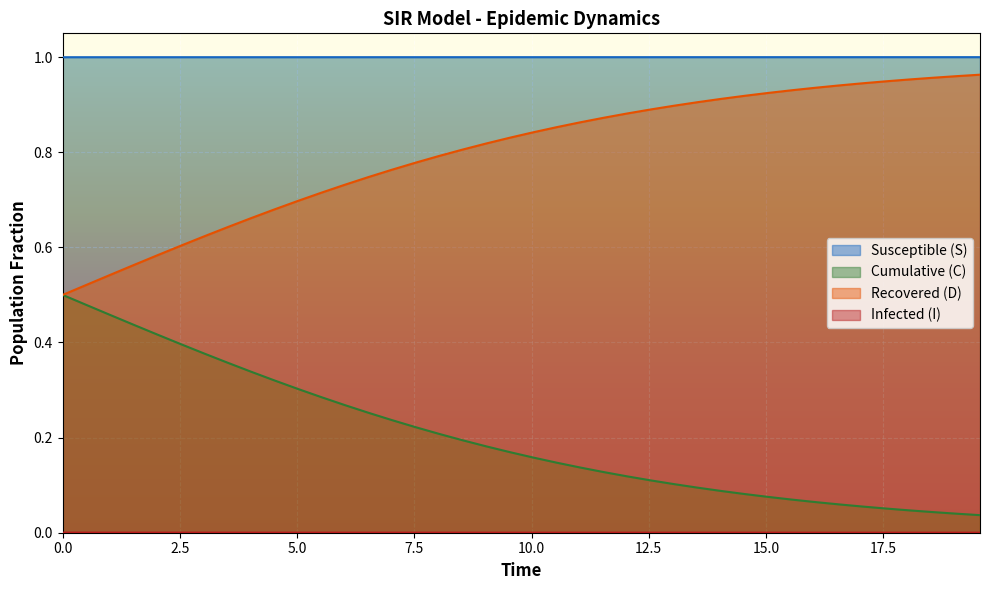

List the series in order of their peak value, highest first.

S, D, C, I